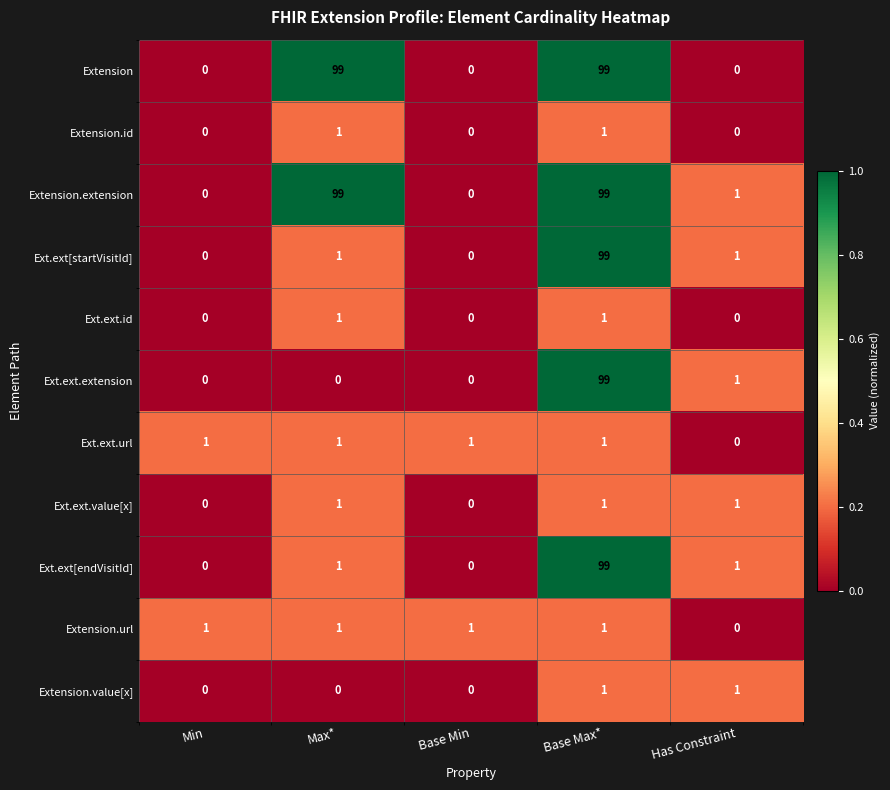

What is the greatest value displayed?

99